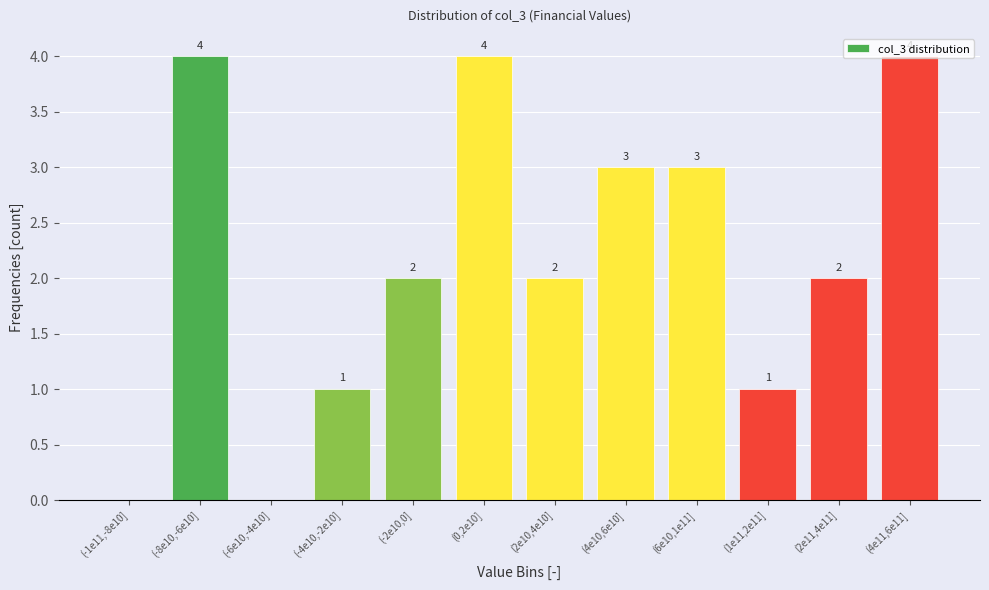

What is the sum of all values?

26